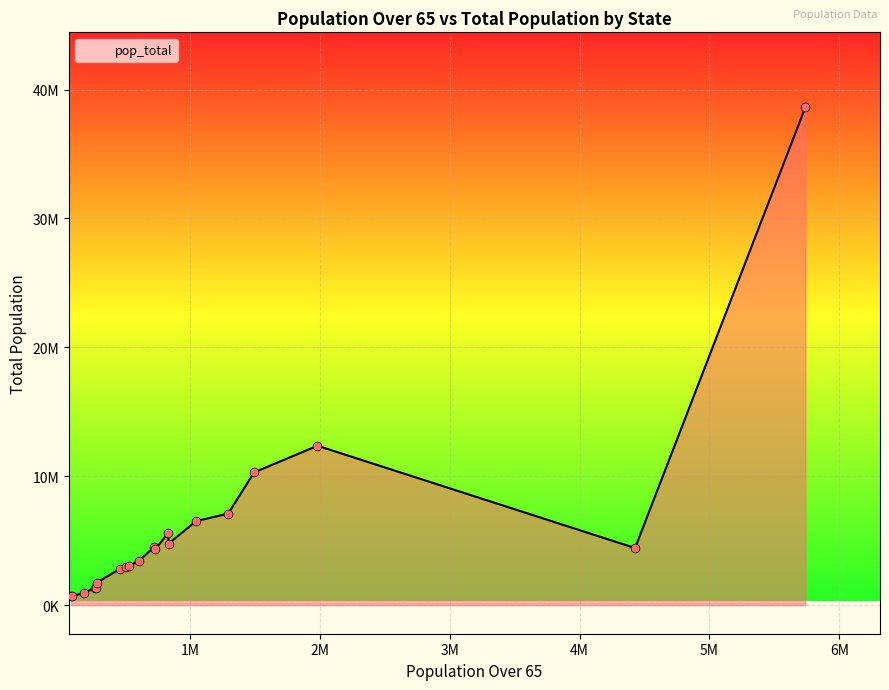

Does the chart have visible grid lines?

Yes